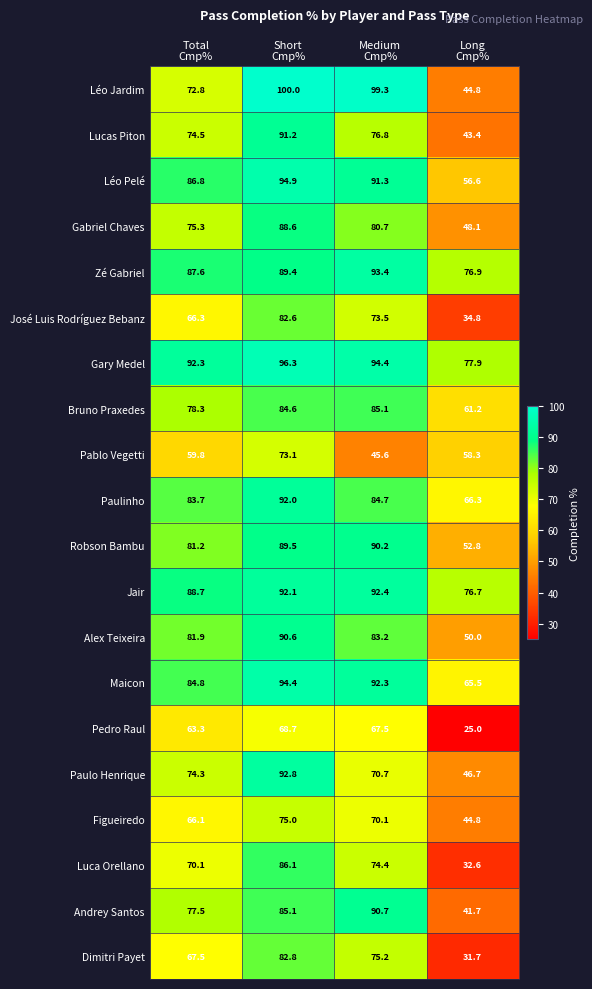

How many distinct data groups are displayed?

20